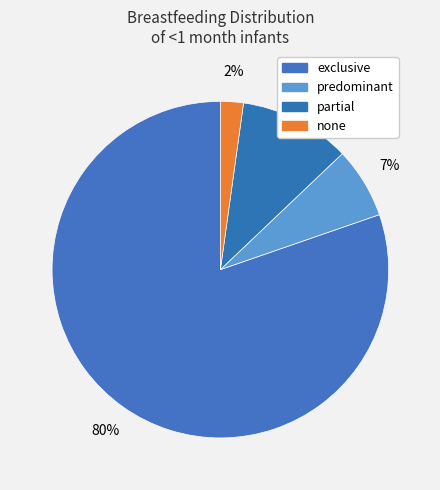

What percentage is the partial slice, to the nearest percent?

11%